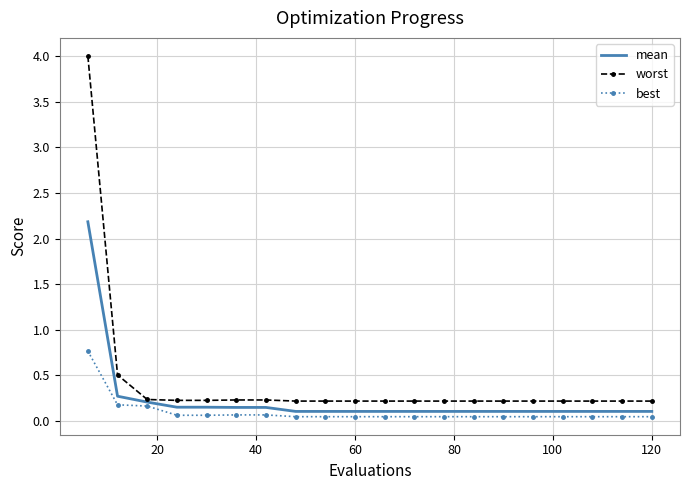

Which series has the largest range (max minus min)?

worst